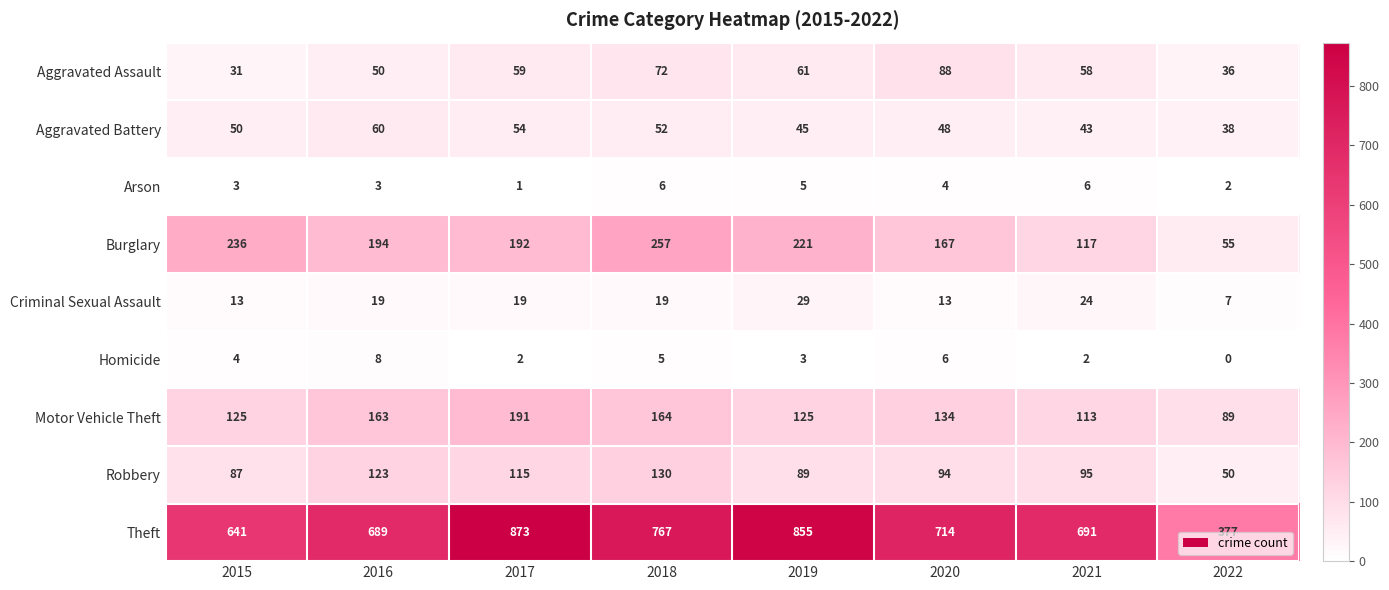

True or false: Robbery has a value of 130 at 2018.

True